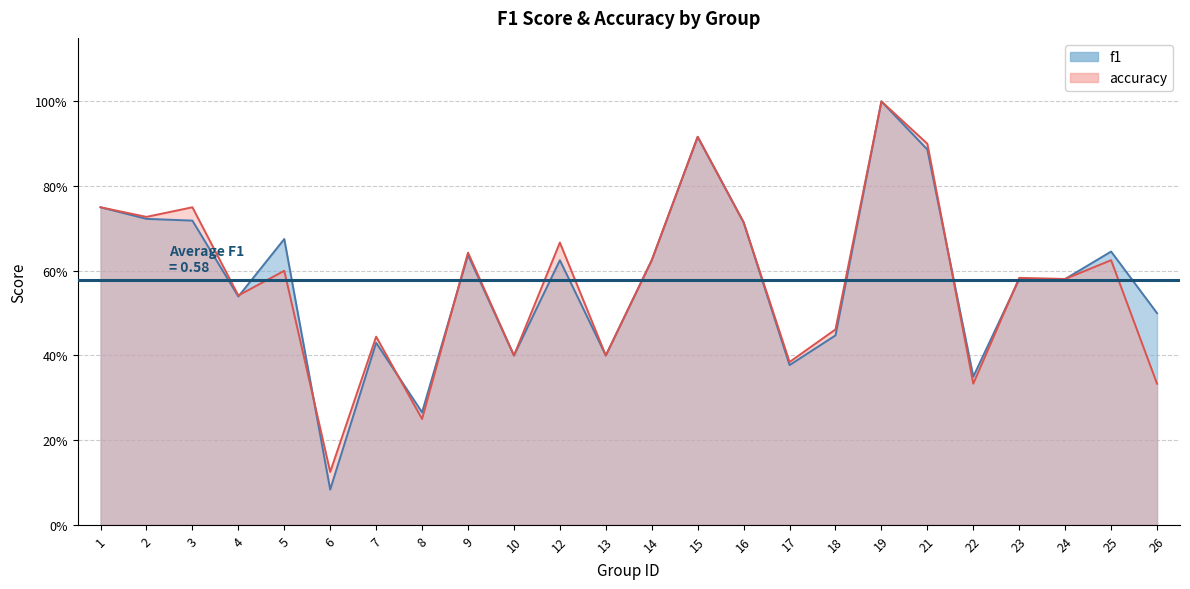

How many data points does each series have?

24